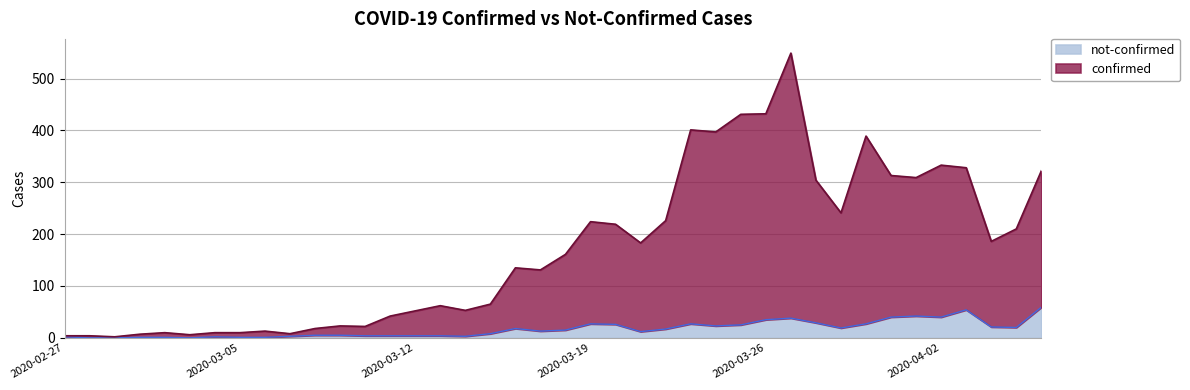

What is the value of the not-confirmed point at the 37th from the left?

54